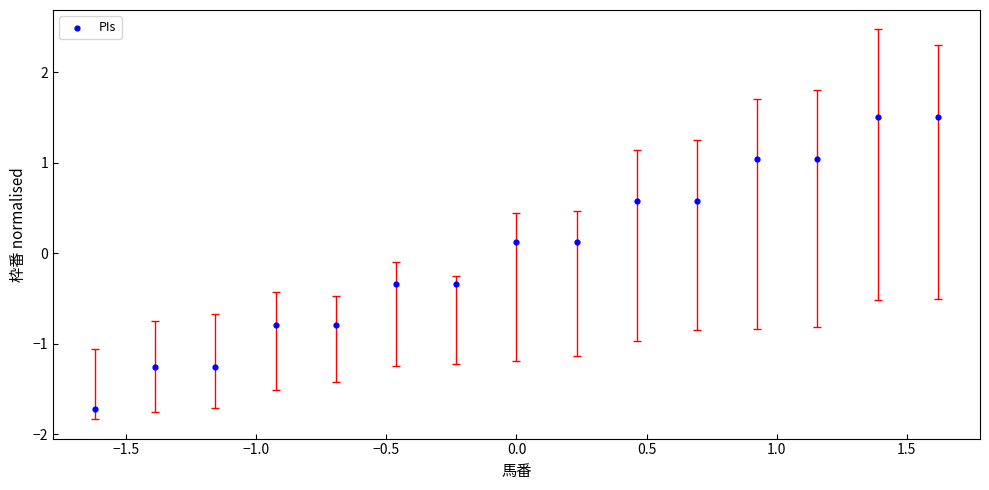

What is the range of X values (max minus min)?

3.2